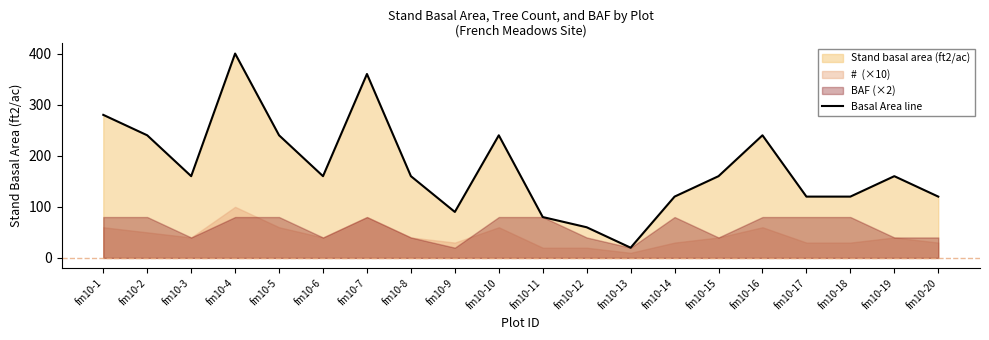

List the labels in order of value, smallest first.

fm10-13, fm10-12, fm10-11, fm10-9, fm10-14, fm10-17, fm10-18, fm10-20, fm10-3, fm10-6, fm10-8, fm10-15, fm10-19, fm10-2, fm10-5, fm10-10, fm10-16, fm10-1, fm10-7, fm10-4